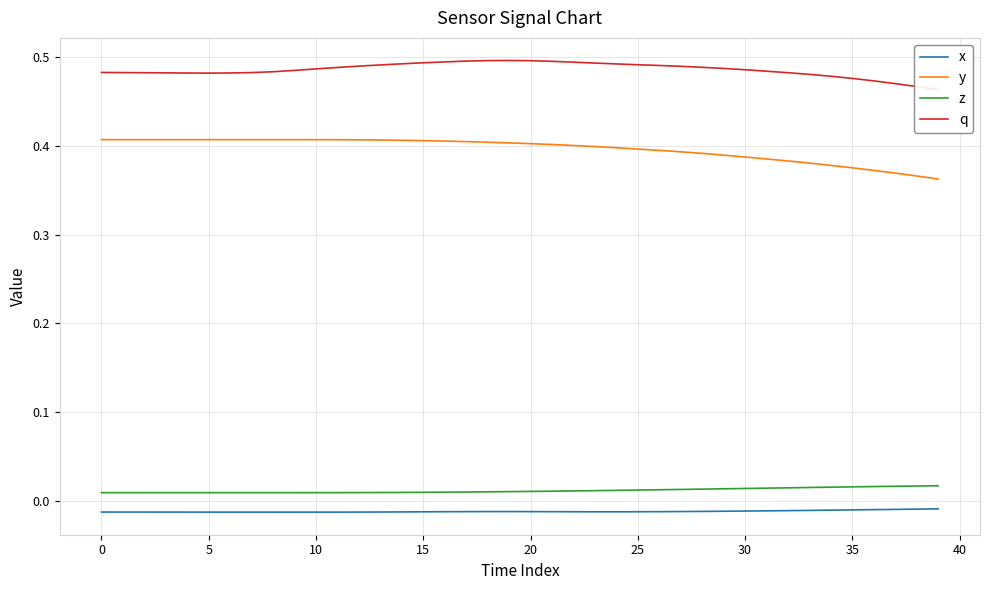

True or false: y has more than 1 points higher than both neighbors.

False